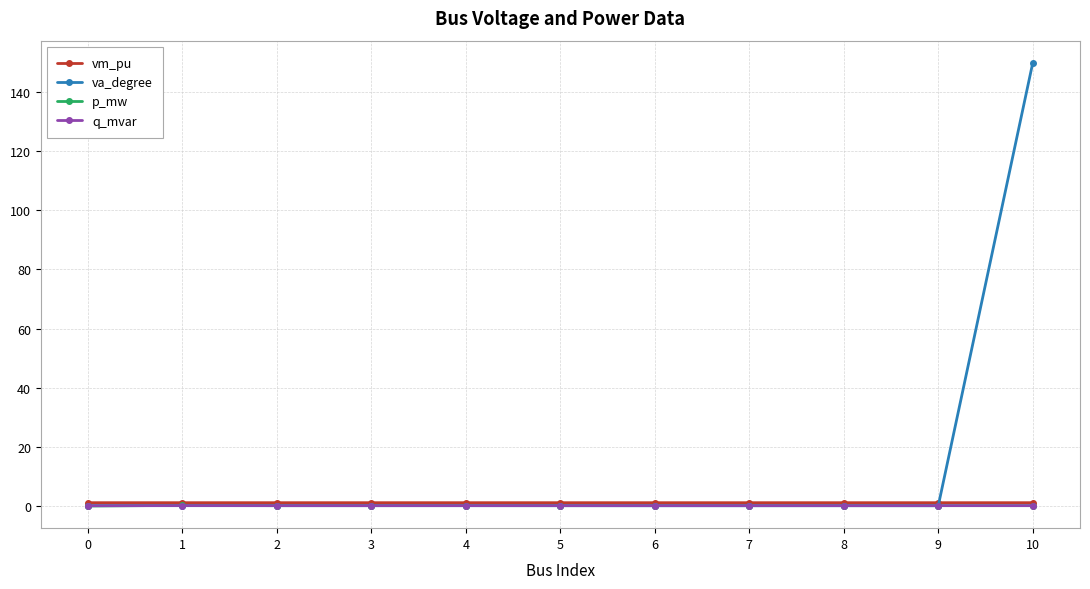

Which series has the widest spread of values?

va_degree